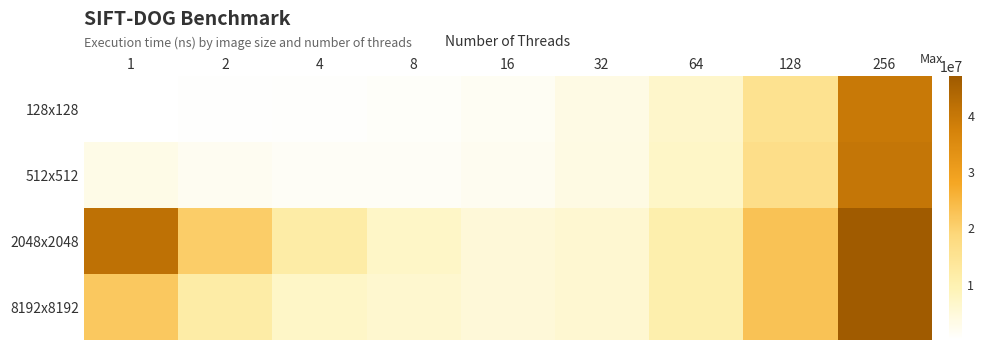

How many categories are shown in the chart?

9